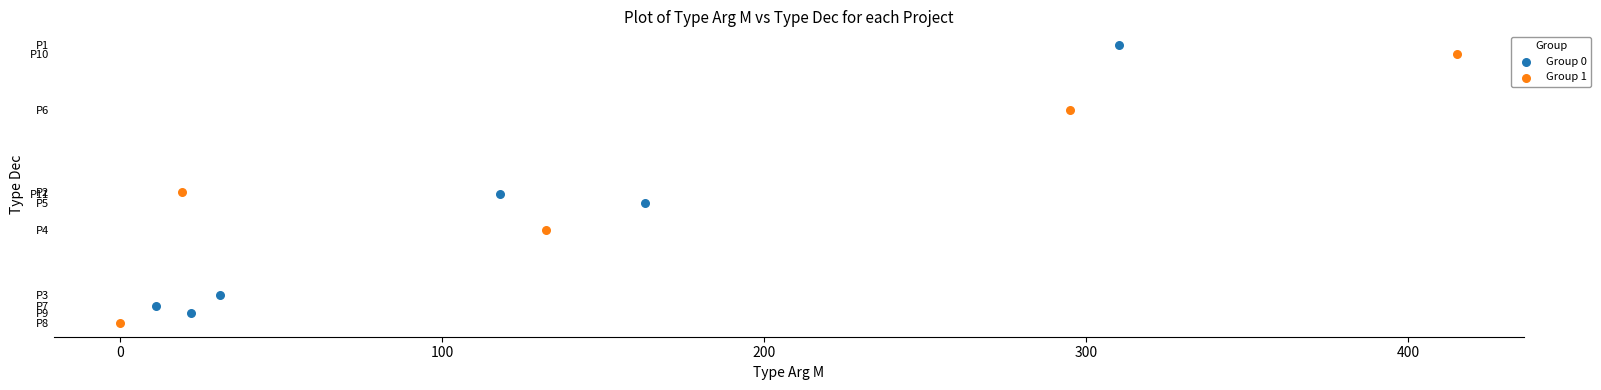

What are all the series names shown in the legend?

Group 0, Group 1